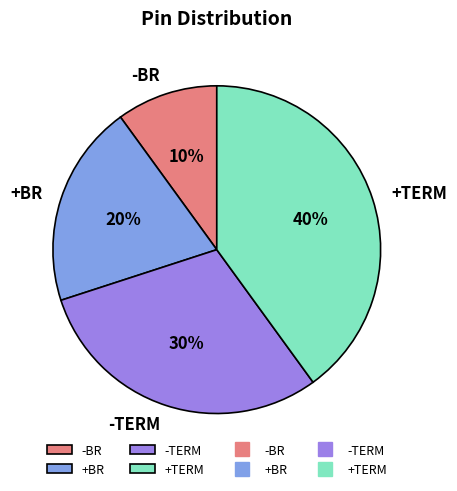

To the nearest percent, what is the difference between the +TERM and -TERM slice percentages?

10%